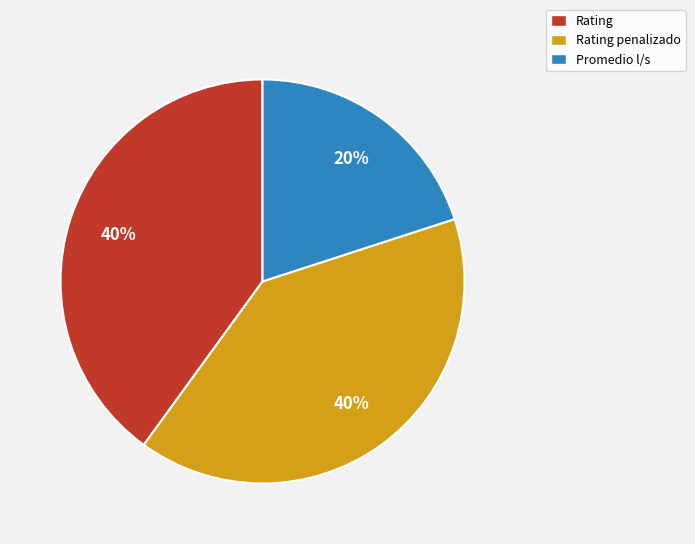

How many segments does this pie chart have?

3